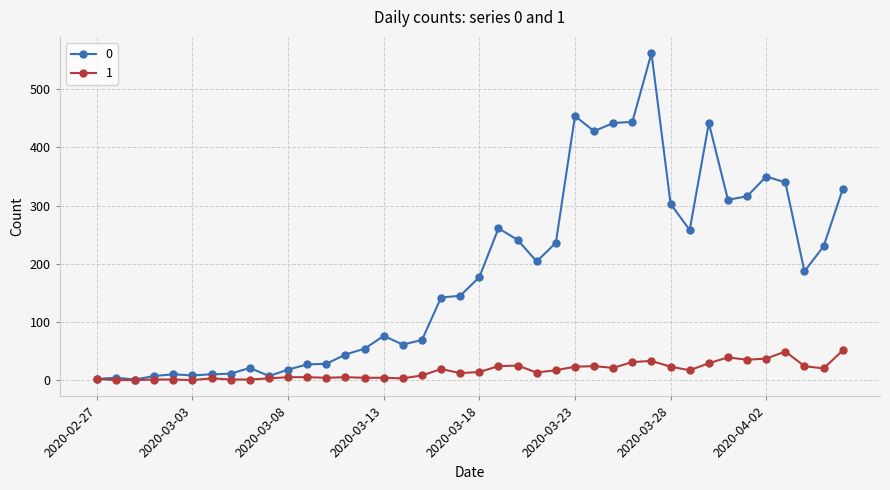

True or false: 0 has more than 2 interior local peaks.

True